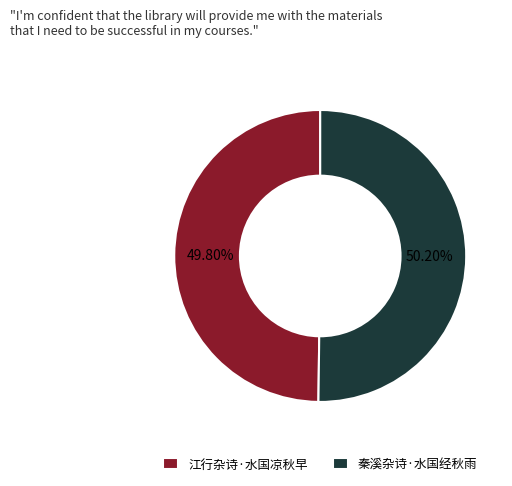

Combined, do 江行杂诗·水国凉秋早 and 秦溪杂诗·水国经秋雨 account for over 50%?

Yes